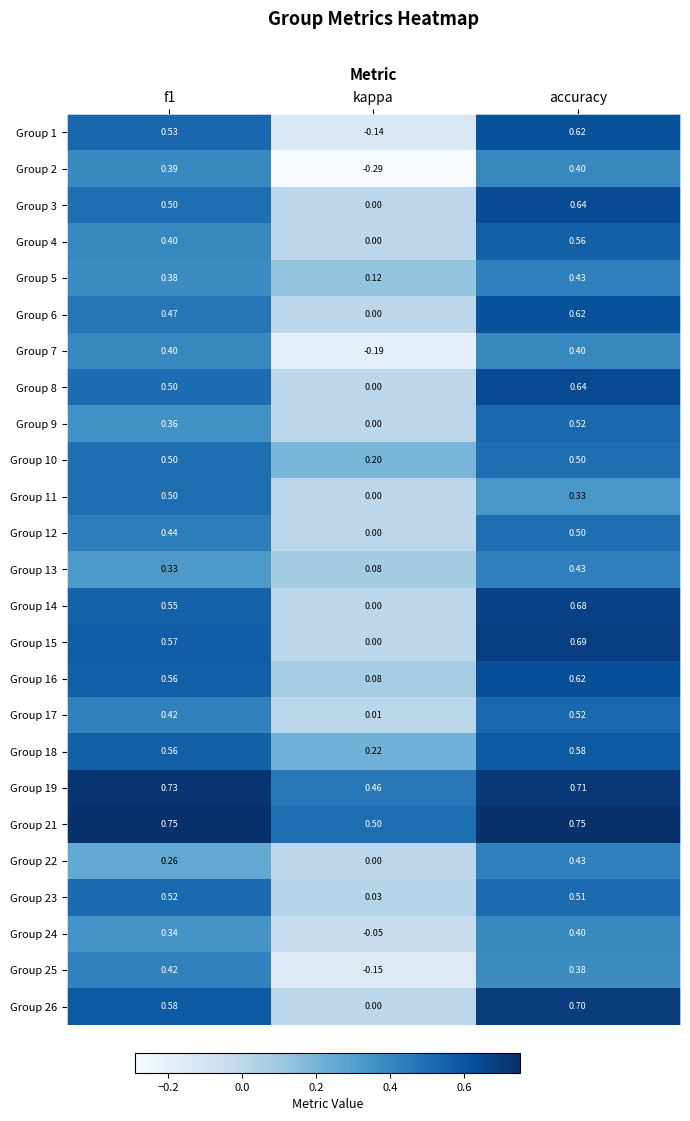

Which label corresponds to the smallest value in the chart?

kappa